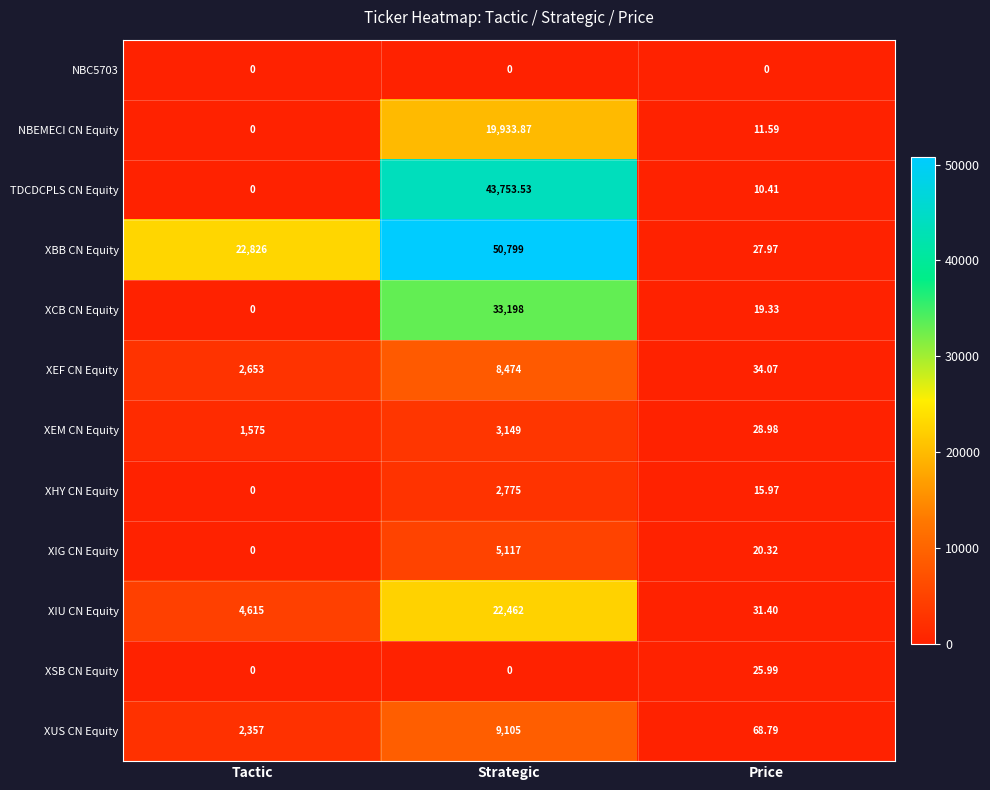

What is the difference between the highest and lowest values at Strategic?

50799.0